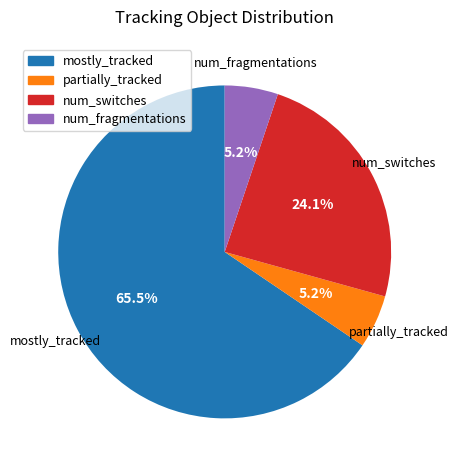

Is there a majority slice in this chart?

Yes